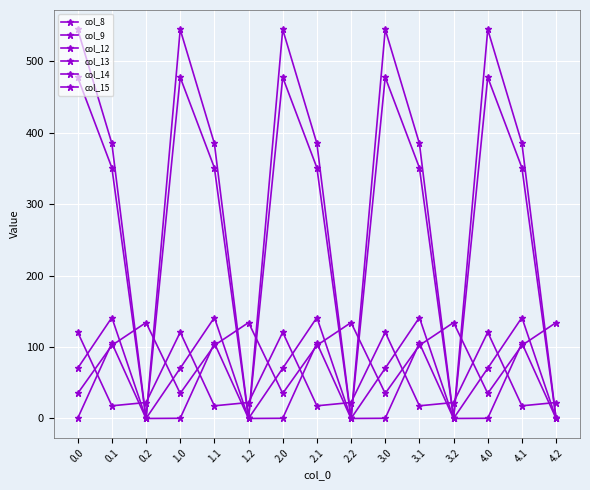

How many lines are shown in the chart?

6